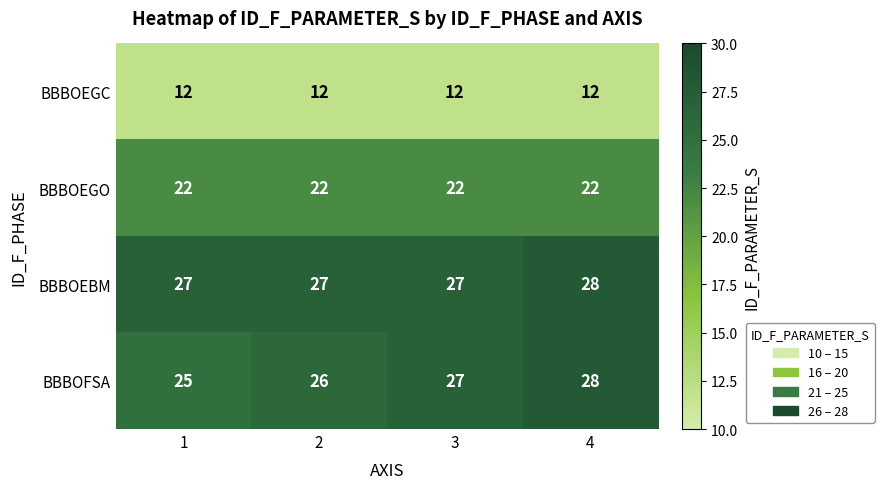

Which series changed the most between 1 and 4?

BBBOFSA